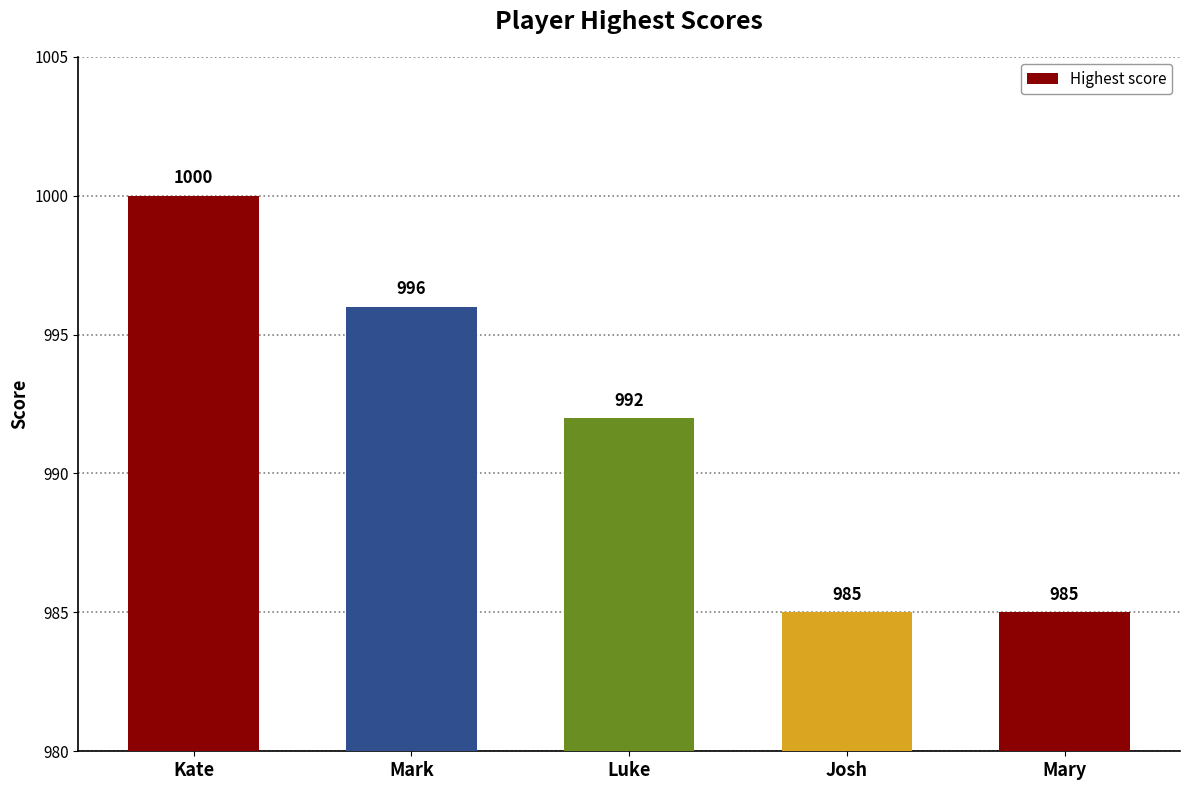

What is the difference between the second highest and second lowest values?

11